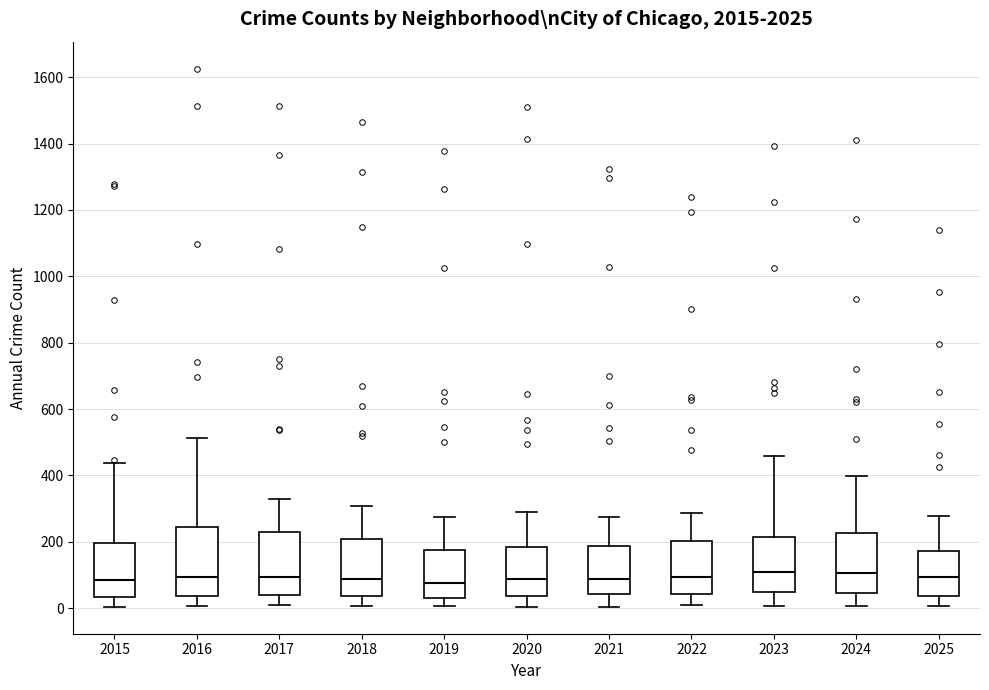

Where is the lower edge of the box at x = 2024 on the y-axis? The values are not printed on the chart, so give them approximately, as read against the axis.

40